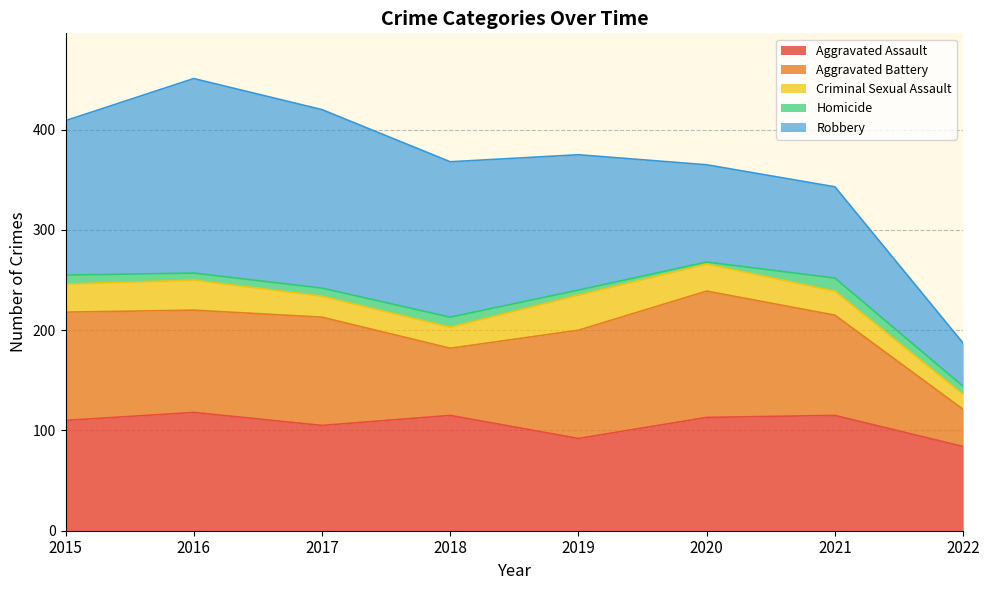

True or false: Robbery has a value of 194 at 2016.

True